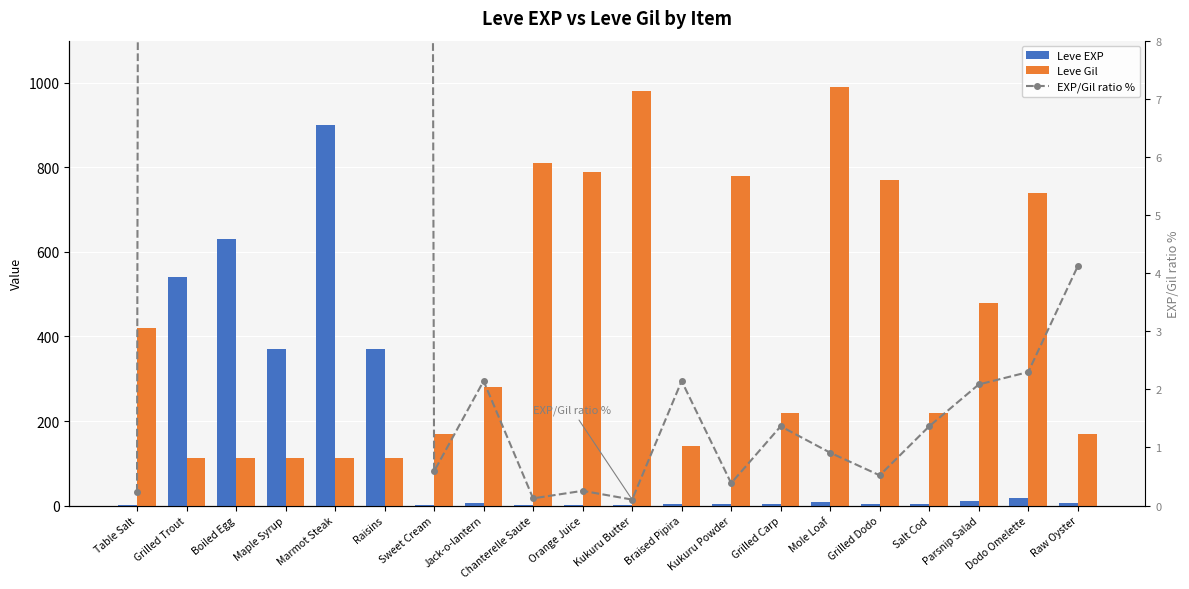

Which label corresponds to the largest value in the chart?

Mole Loaf